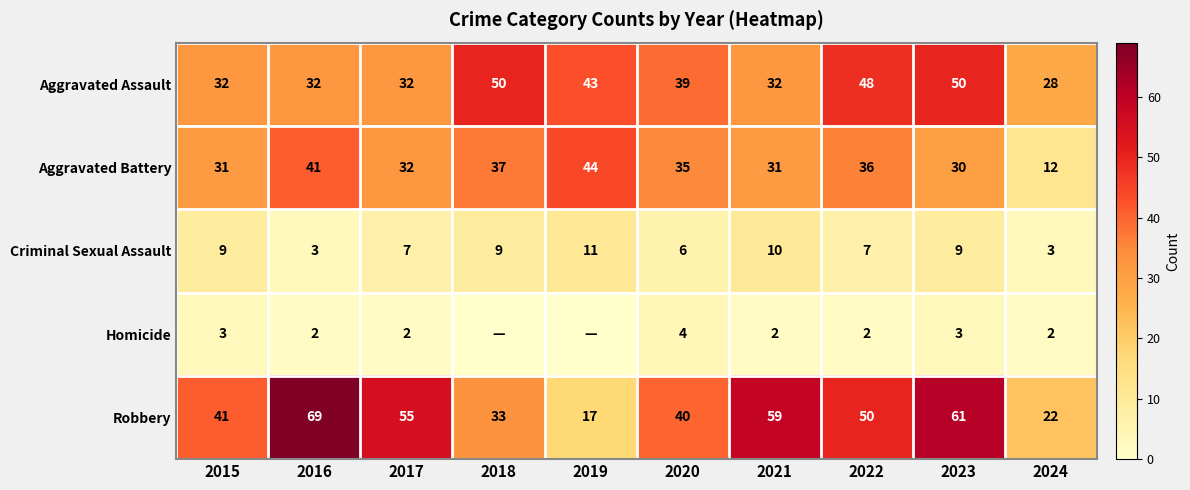

Which category has the highest value in the Criminal Sexual Assault series?

2019